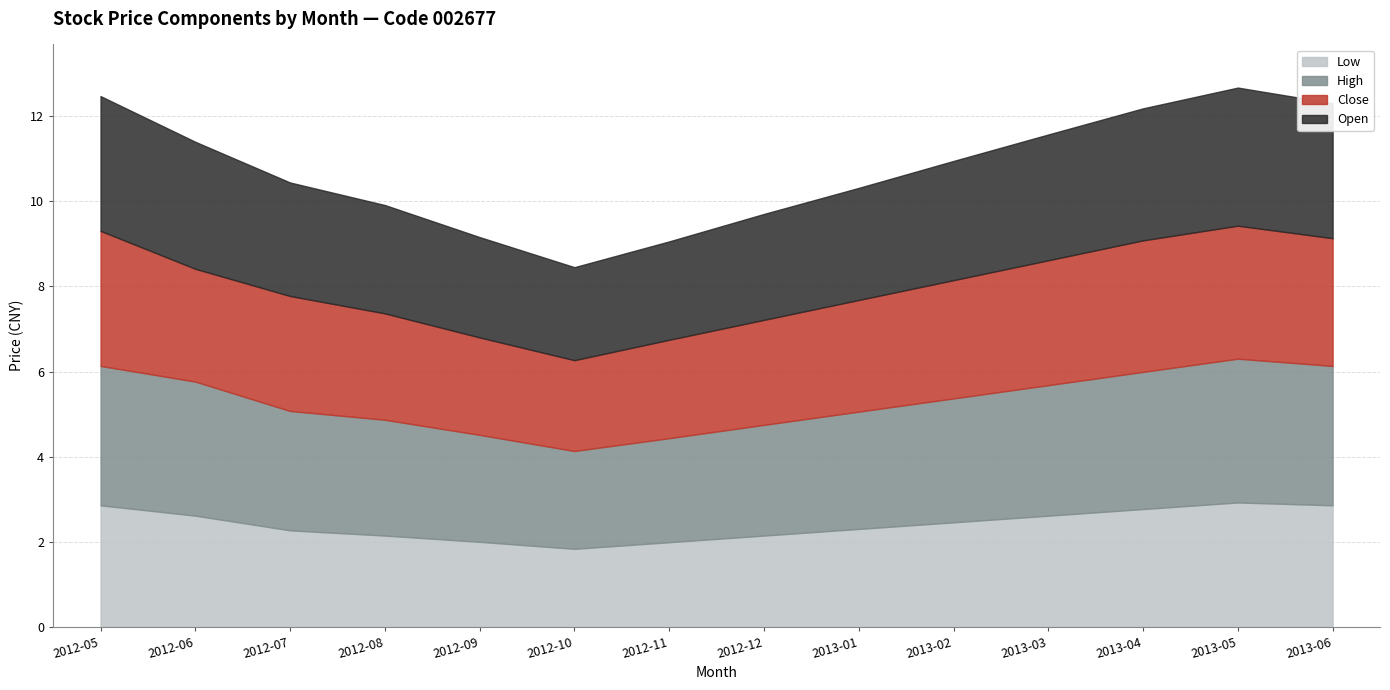

Between 2012-05 and 2013-02, which series saw the biggest shift?

low